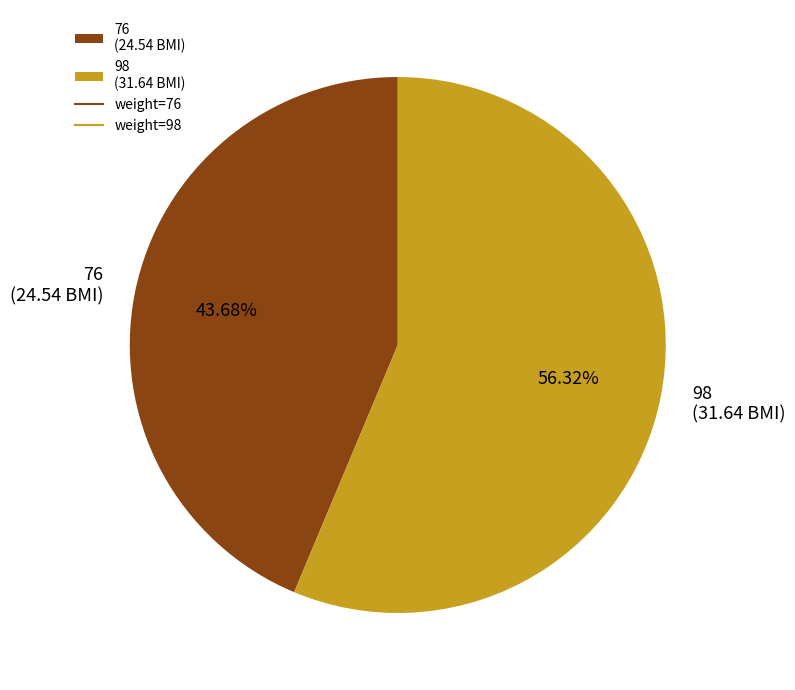

The 76 slice represents 30% of the pie. True or false?

False